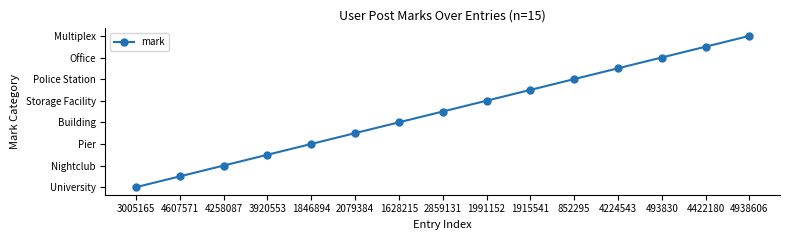

True or false: the data has more than 2 interior local peaks.

False